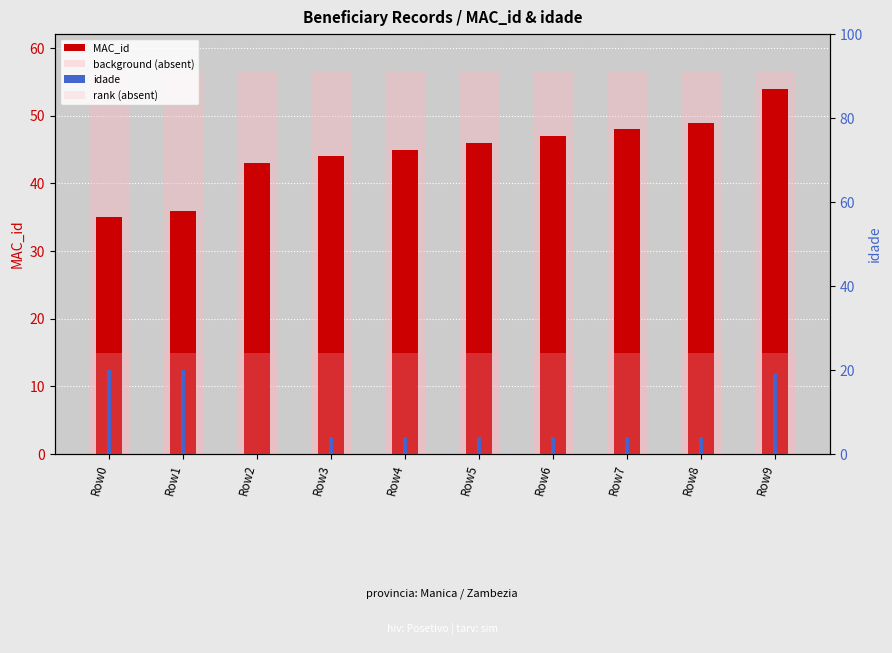

What is the highest value of the idade series?

20.0